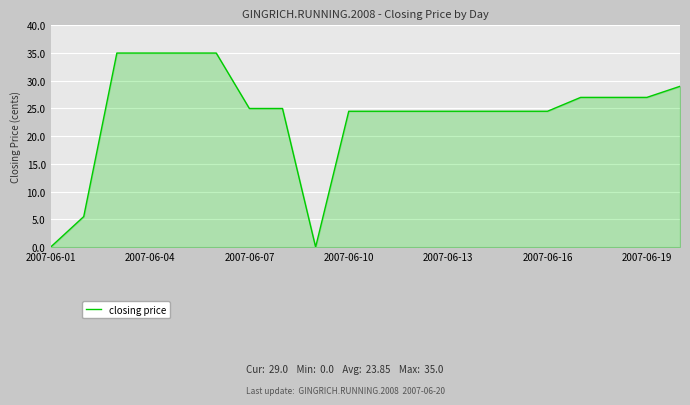

What is the difference between the maximum and minimum values?

35.0